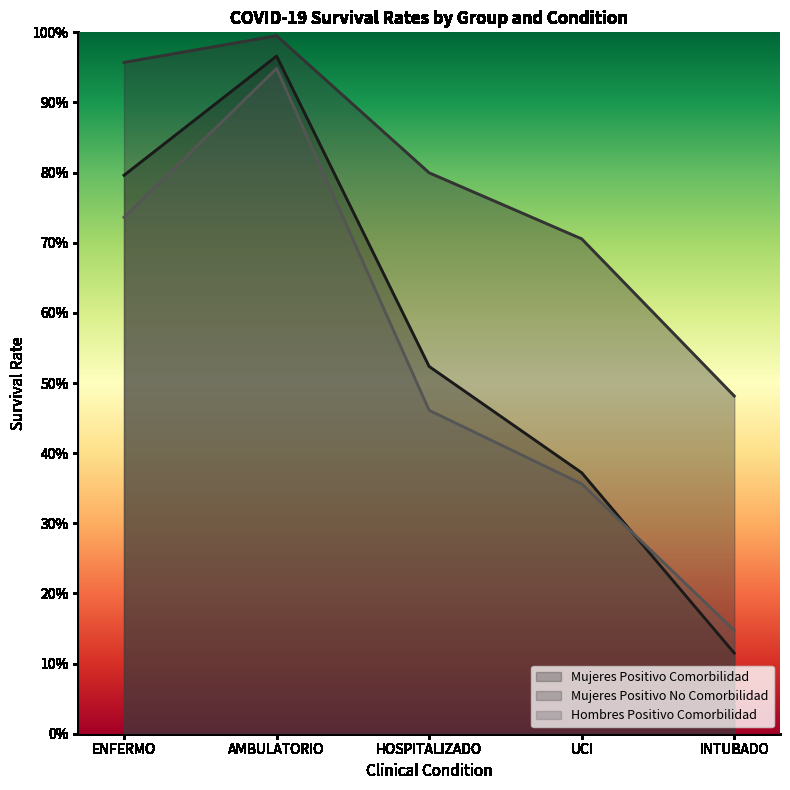

What are all the series names shown in the legend?

Mujeres Positivo Comorbilidad, Mujeres Positivo No Comorbilidad, Hombres Positivo Comorbilidad